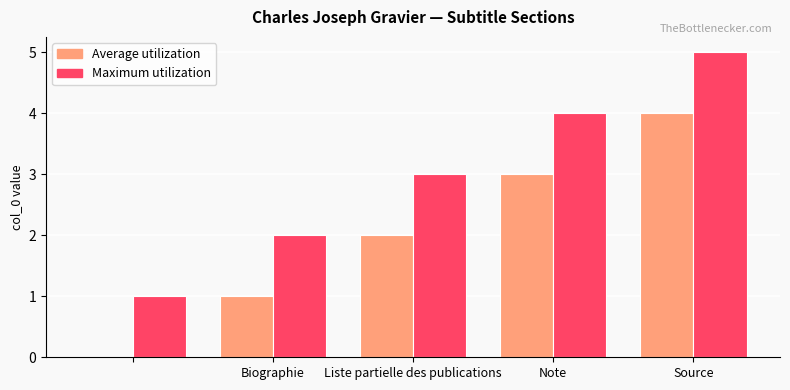

How many groups of bars are there?

5